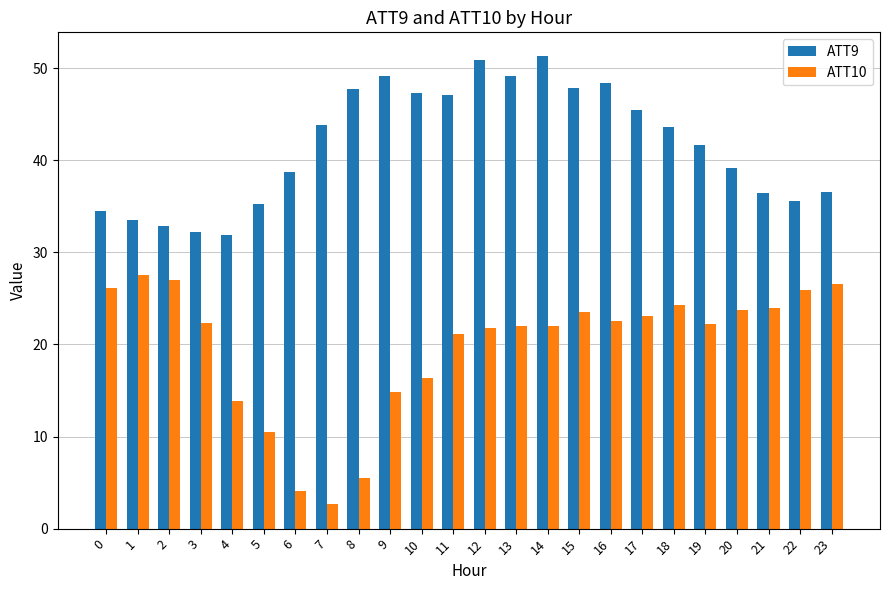

At how many categories does at least one series exceed 29?

24